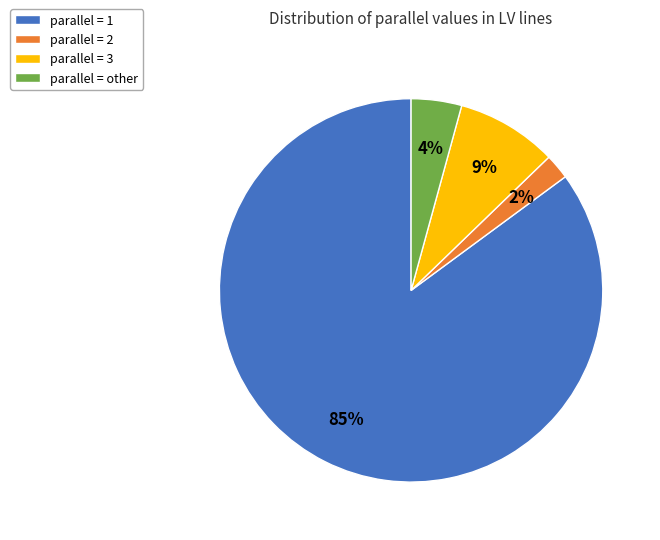

To the nearest percent, what is the difference between the parallel = 2 and parallel = other slice percentages?

2%